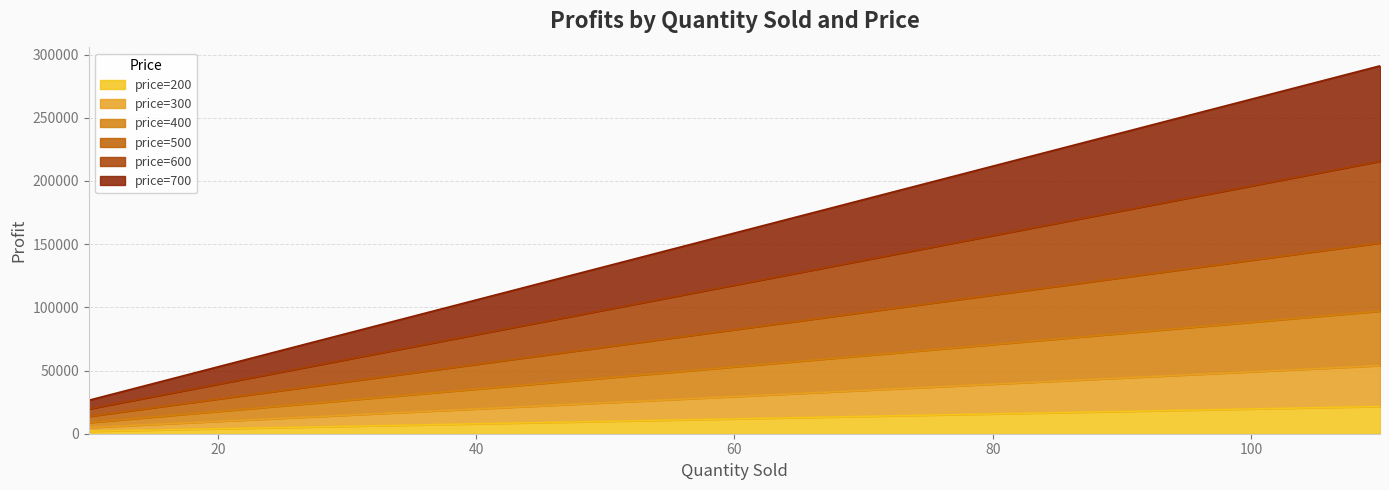

List the series in order of their peak value, highest first.

price=700, price=600, price=500, price=400, price=300, price=200